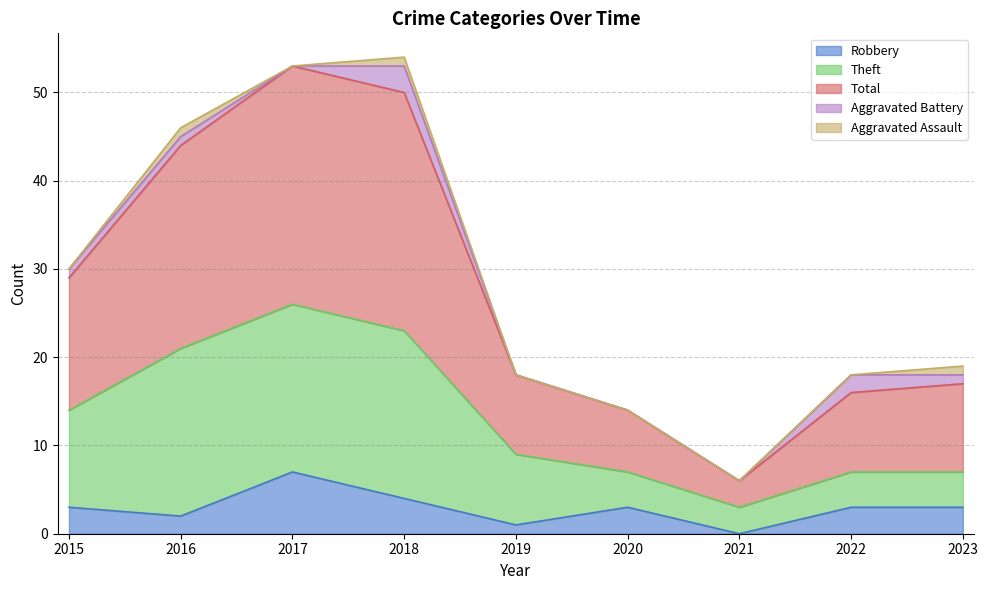

What is the value of the Total point at the 5th from the left?

18